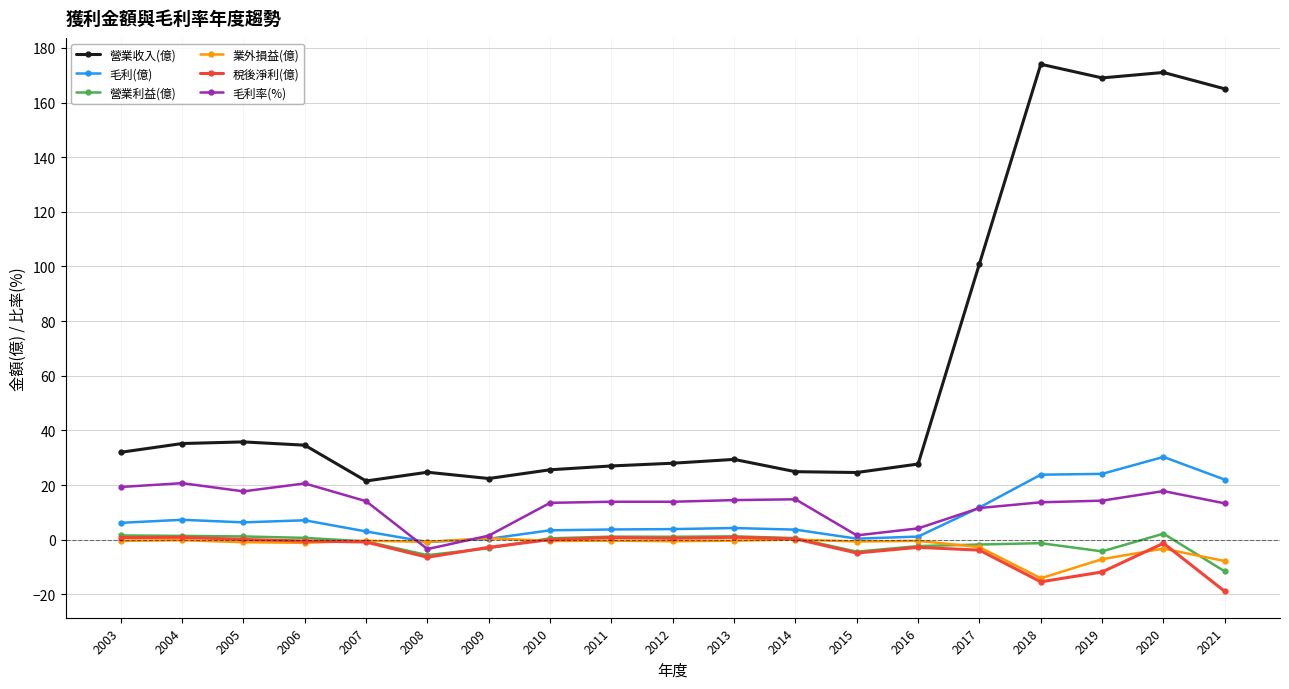

What is the maximum value shown in the chart?

174.0